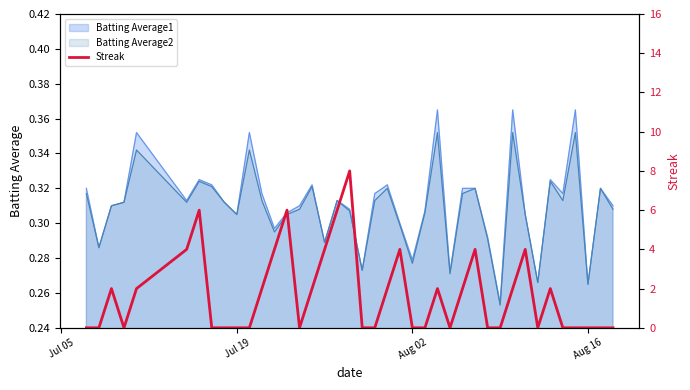

How many values are above zero?

19